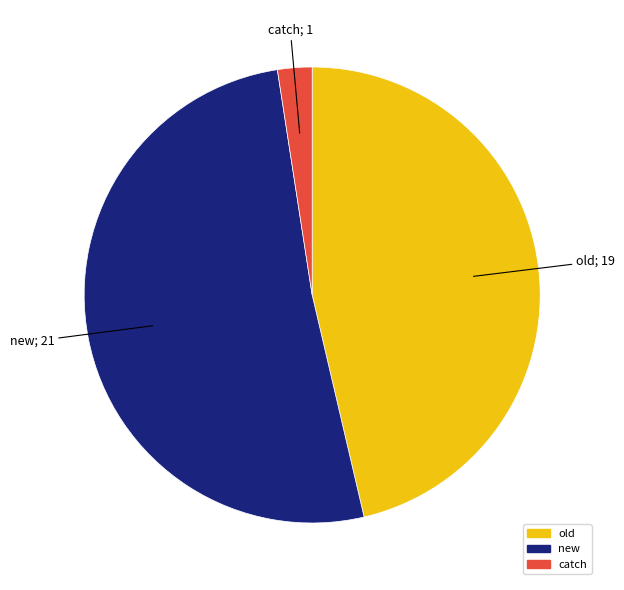

Is it true that new is 51% of the pie?

True